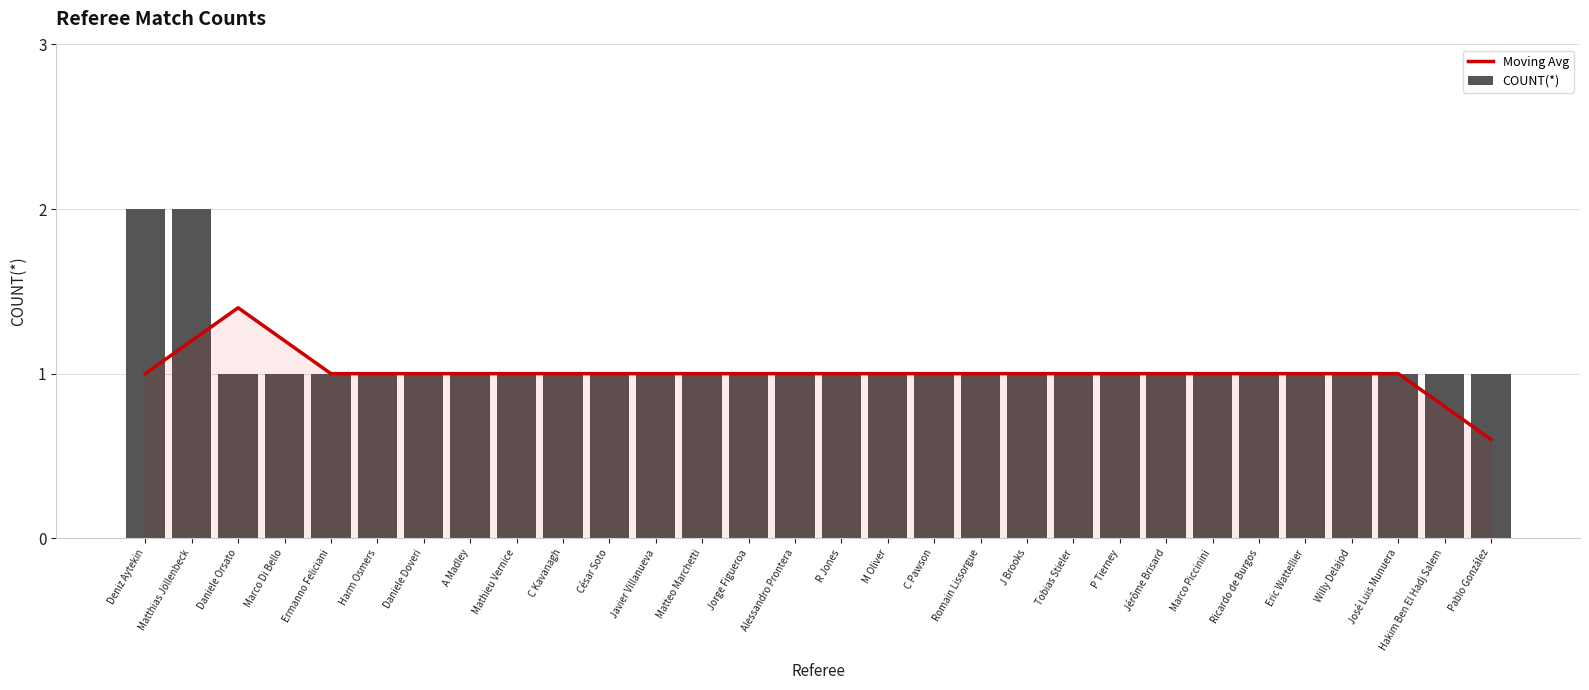

What is the label of the 24th bar from the right?

Daniele Doveri